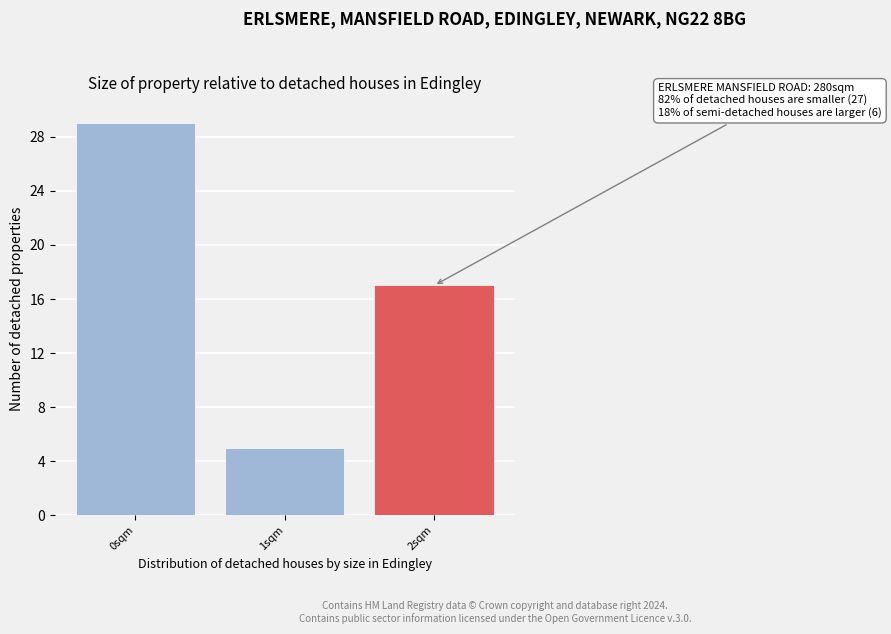

Reading left to right, transcribe all the data shown in this chart.

29	5	17